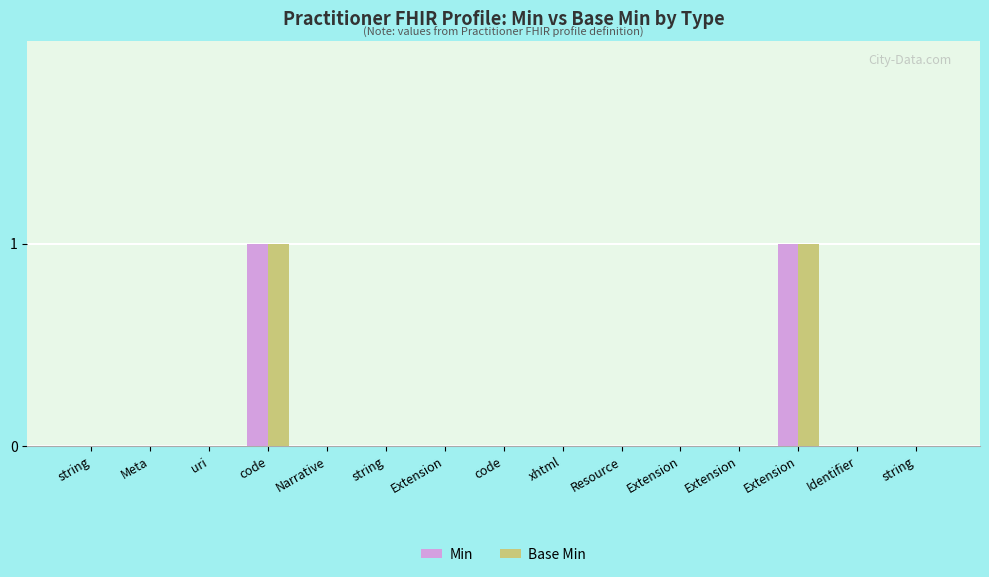

Reading right to left, what are all the values shown in this chart?

Min: 0	0	1	0	0	0	0	0	0	0	0	1	0	0	0
Base Min: 0	0	1	0	0	0	0	0	0	0	0	1	0	0	0